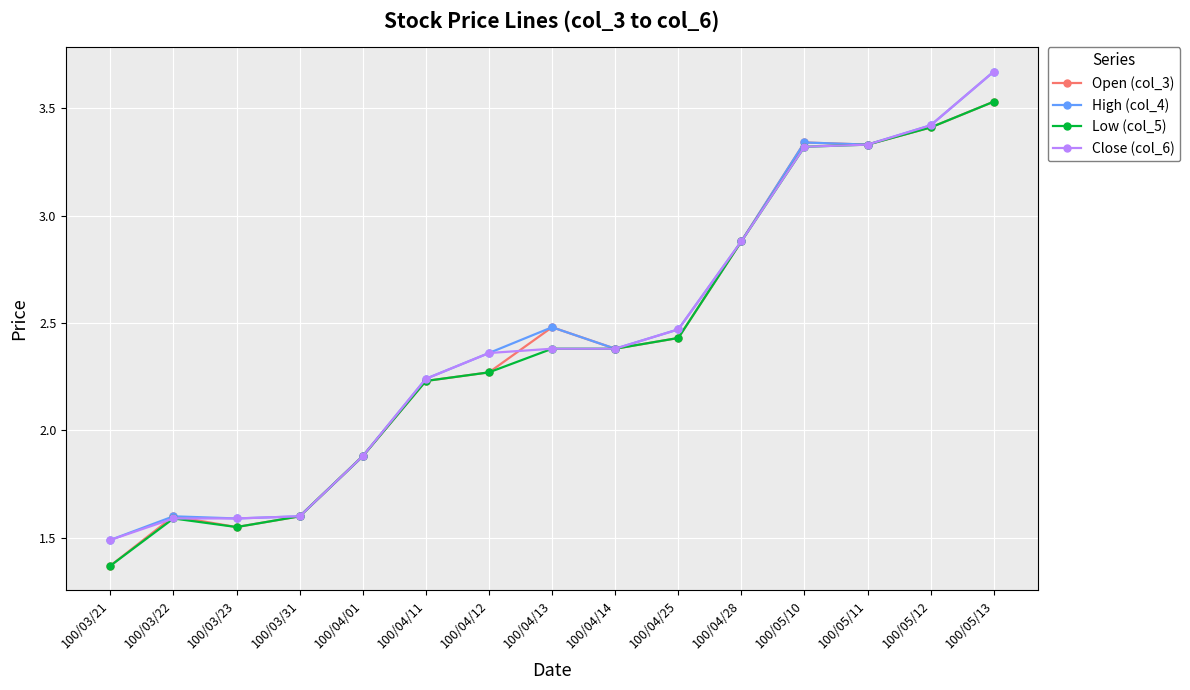

At which label does High (col_4) first exceed 2?

100/04/11